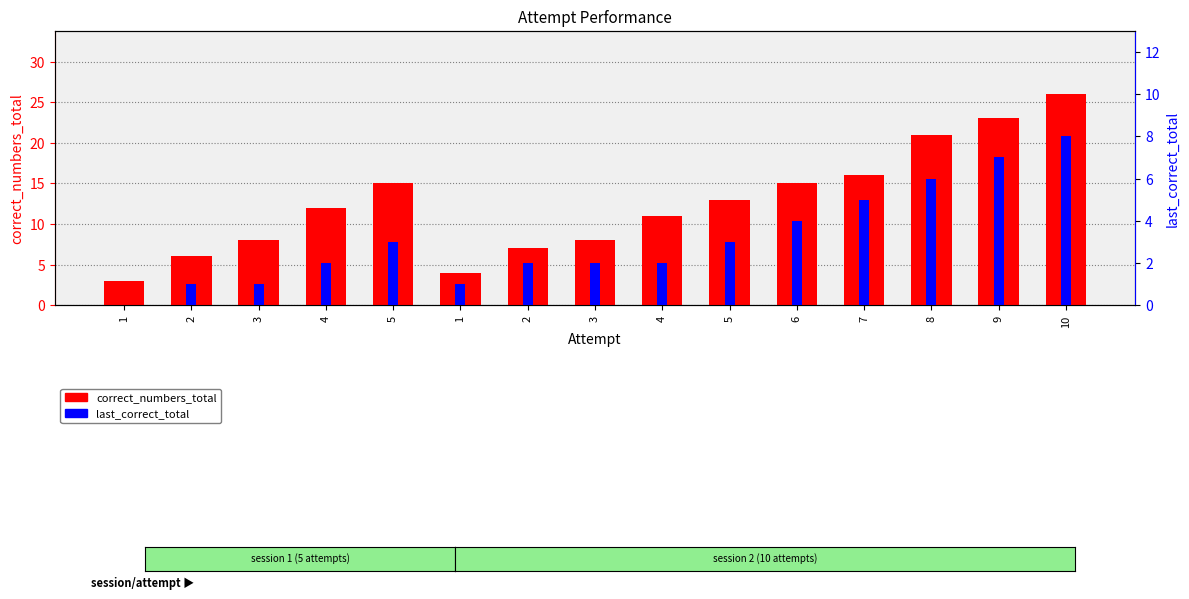

What is the label of the 2nd bar from the right?

9